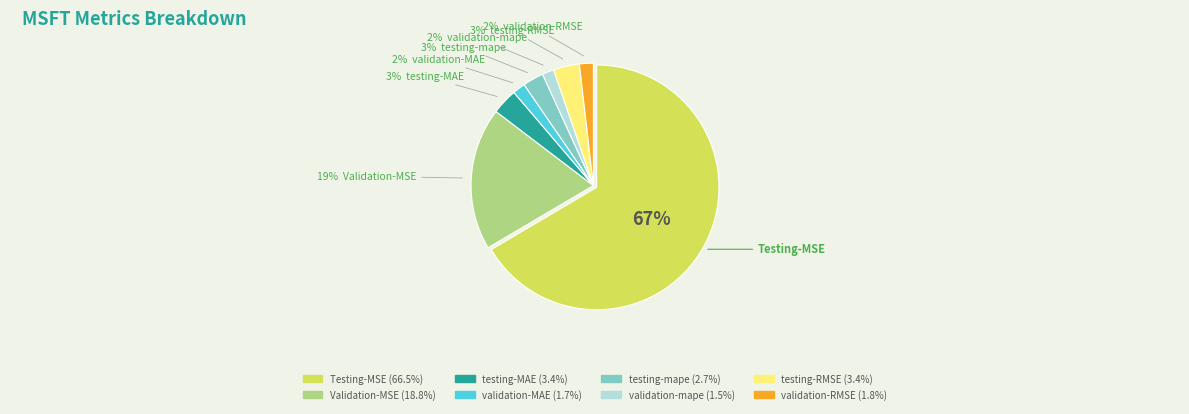

True or false: Testing-MSE accounts for 77% of the total.

False